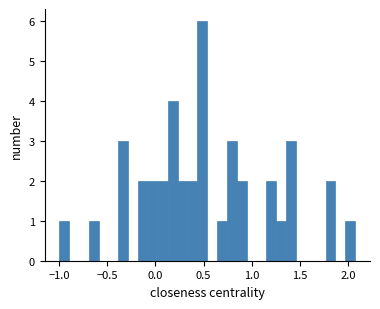

Around what value on the x-axis is the tallest bar? Give the approximate position of its centre, as read against the axis.

0.50